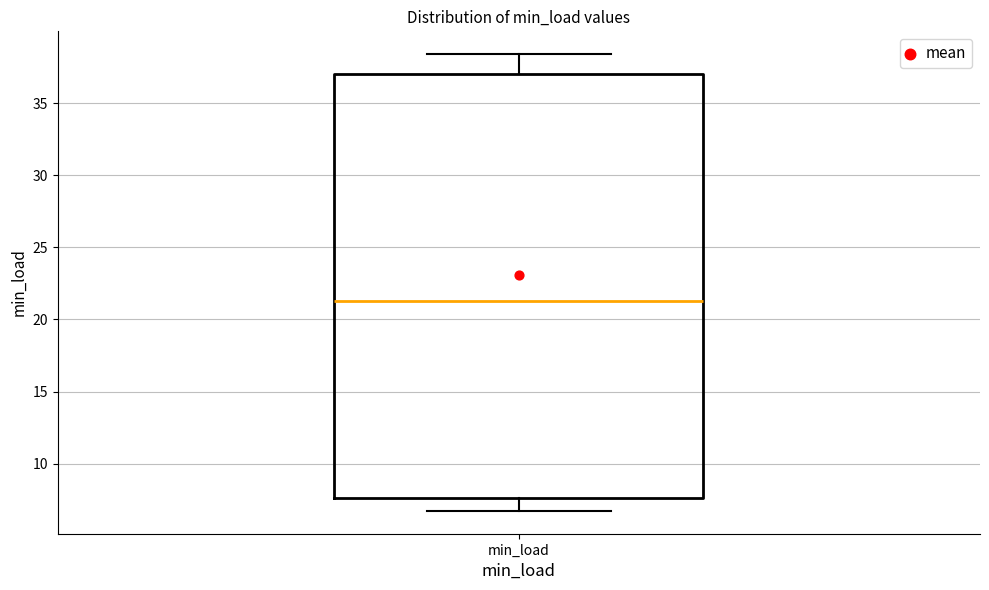

Where does the lower whisker of the box for min_load end on the y-axis? The values are not printed on the chart, so give them approximately, as read against the axis.

6.5